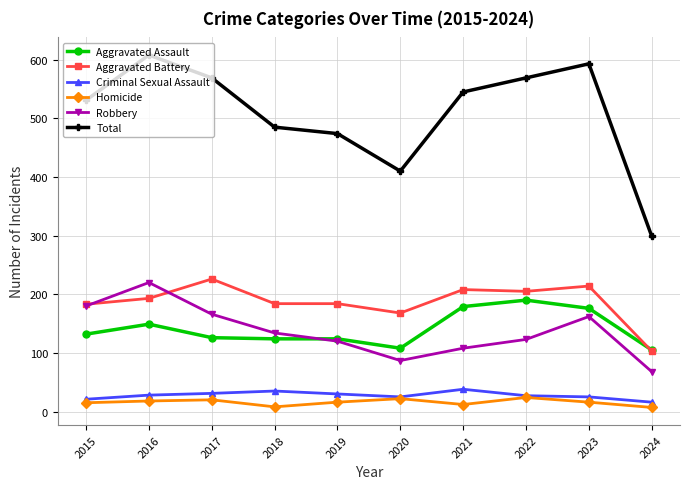

What is the approximate value of Homicide at 2022, to the nearest 5?

25